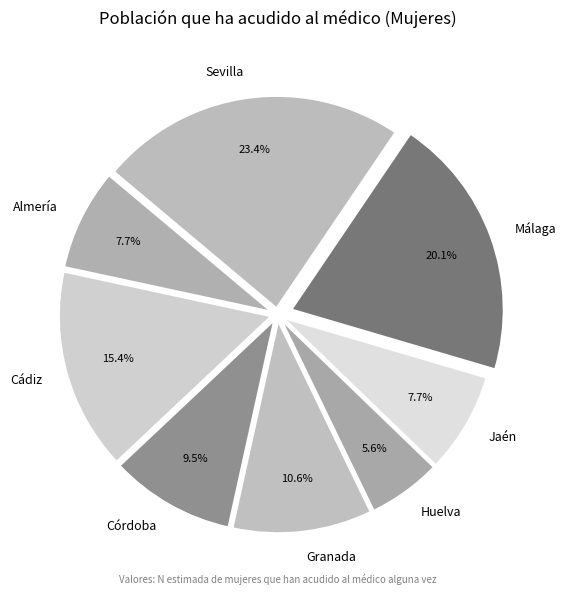

To the nearest percent, what is the difference between the largest and smallest slice percentages?

18%